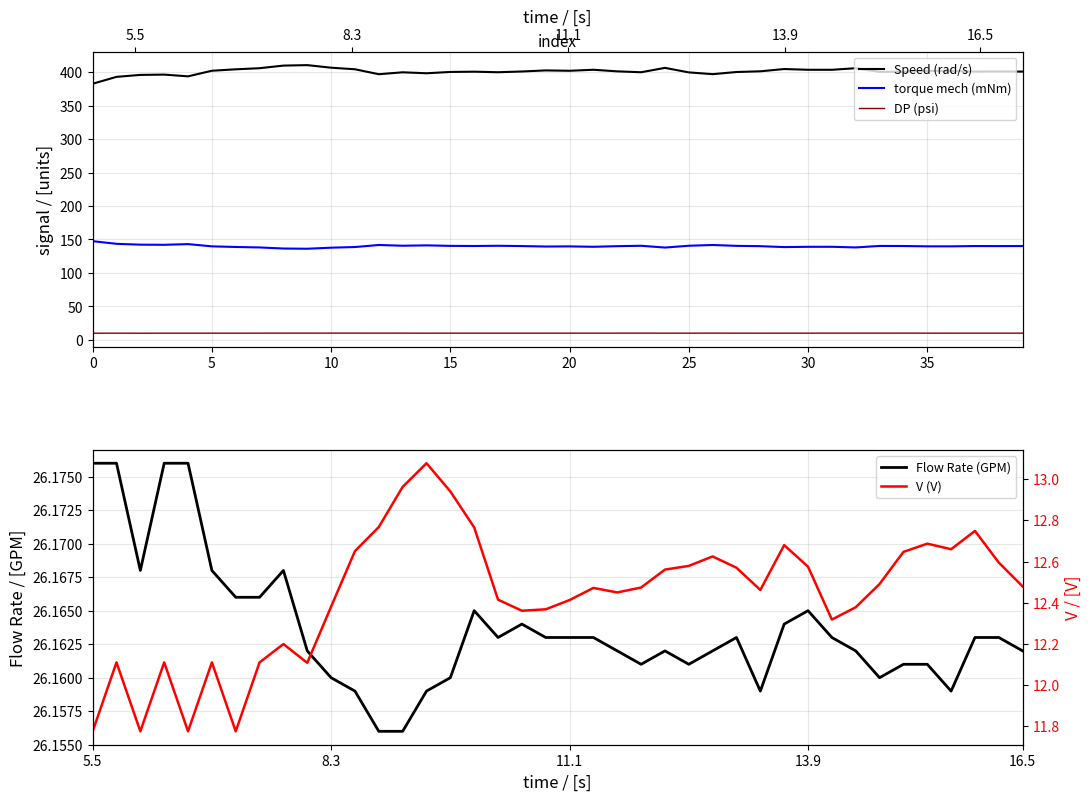

At which label is V (V) closest to 12?

9